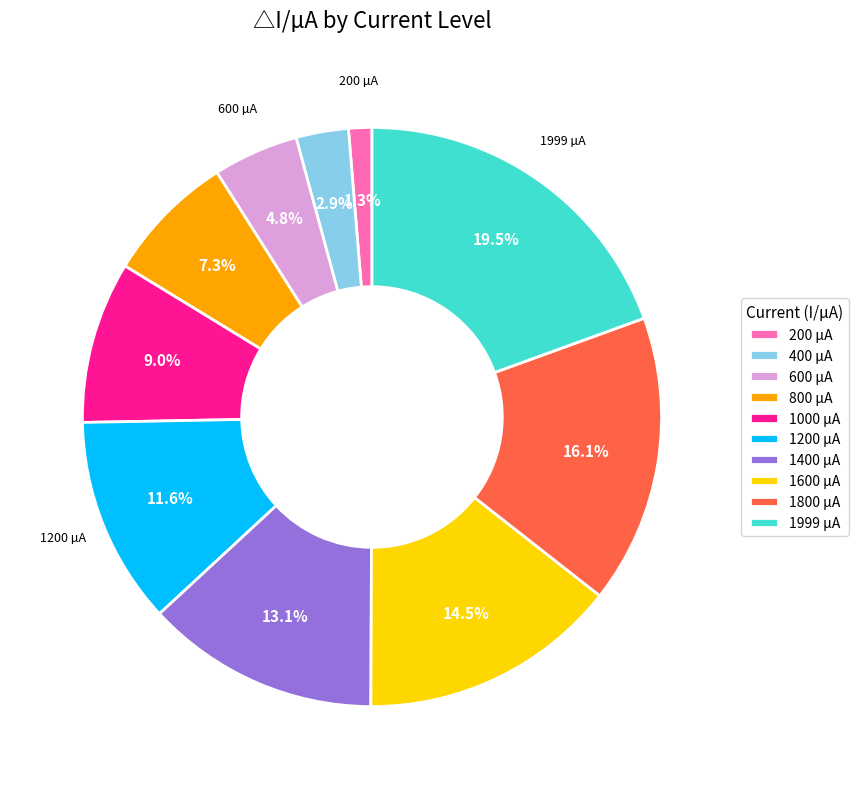

Is there any slice that represents more than half of the pie?

No